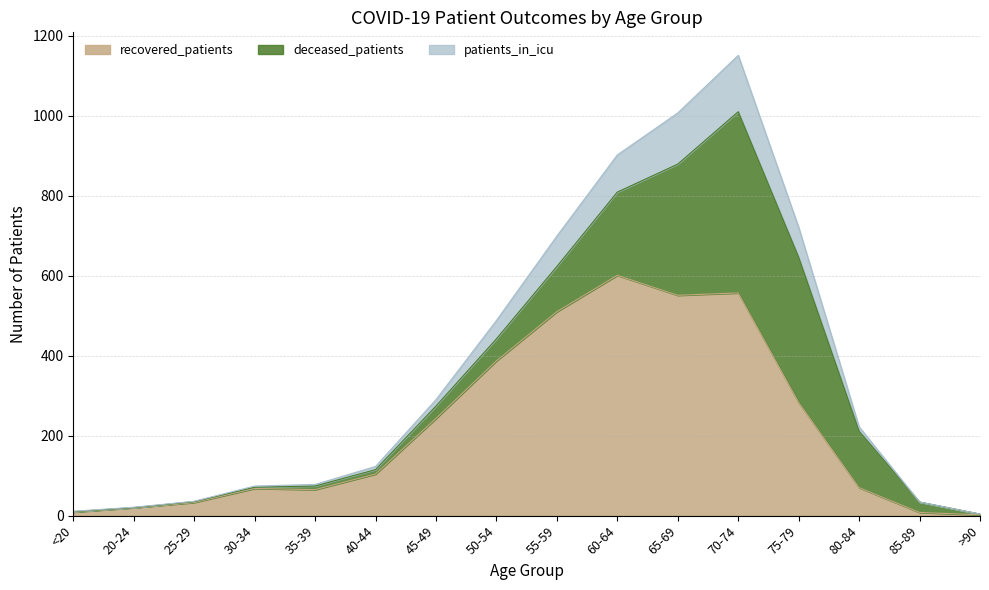

What is the total value across all series at 40-44?

123